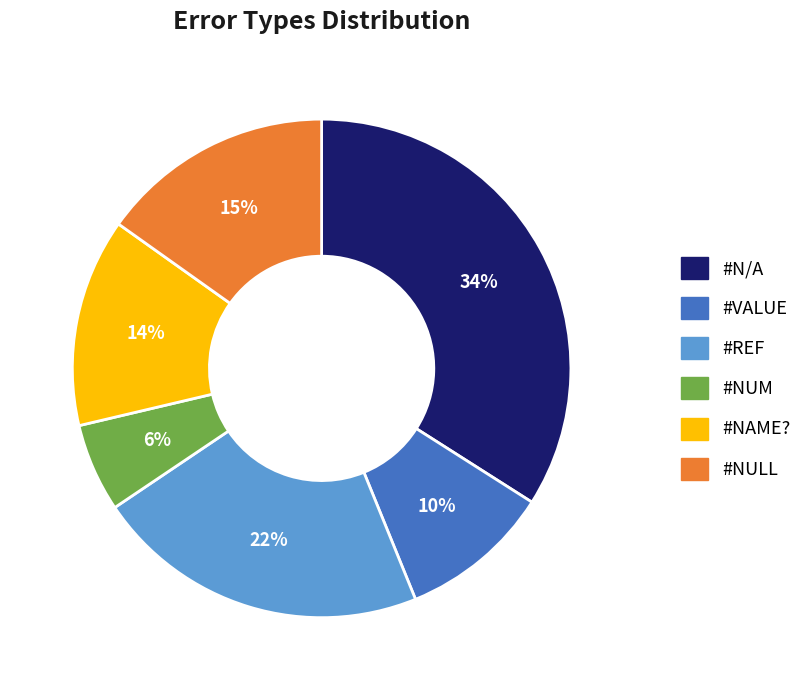

To the nearest percent, what is the average slice percentage?

17%